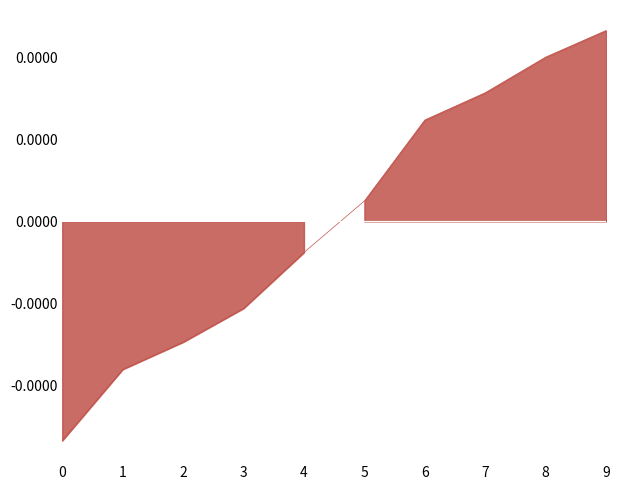

At which label does the data first exceed 0?

5